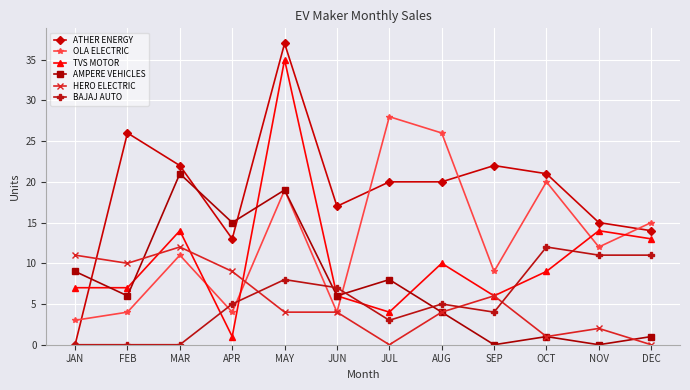

How many data points in TVS MOTOR are less than 9?

6